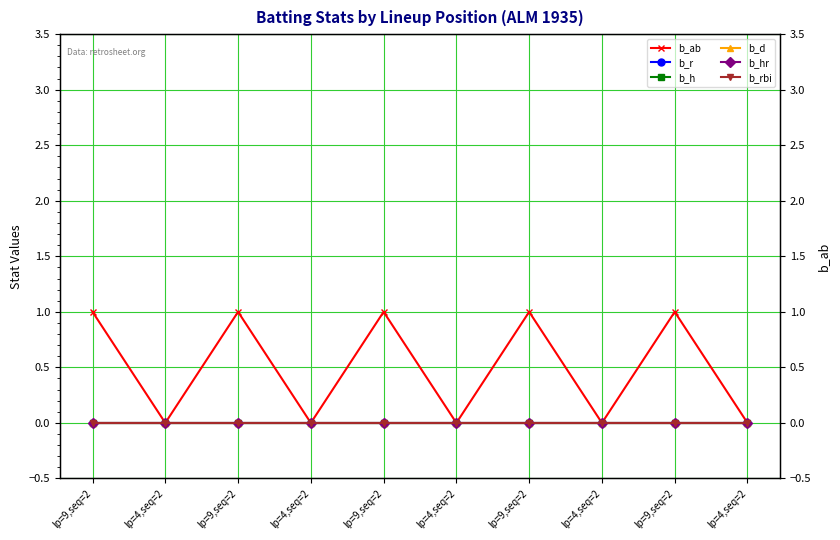

Rank the categories by b_r value from highest to lowest.

lp=9,seq=2, lp=4,seq=2, lp=9,seq=2, lp=4,seq=2, lp=9,seq=2, lp=4,seq=2, lp=9,seq=2, lp=4,seq=2, lp=9,seq=2, lp=4,seq=2